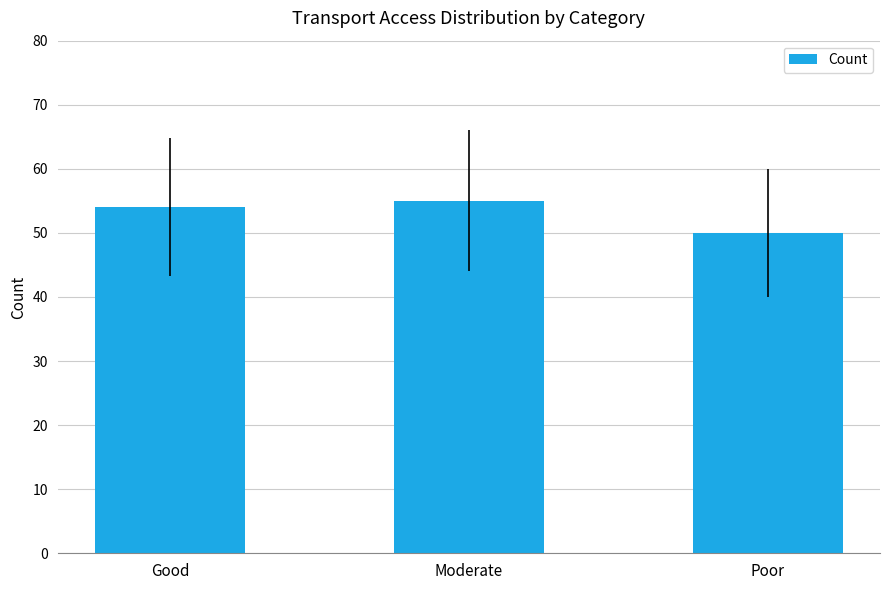

Rank the categories by value from highest to lowest.

Moderate, Good, Poor